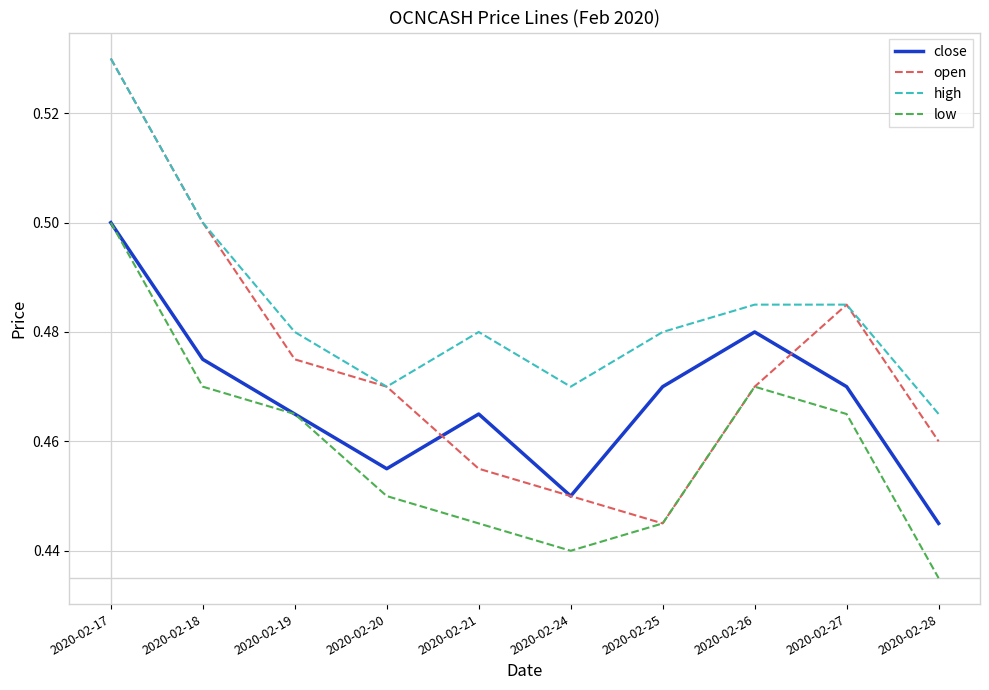

True or false: high has a value of 0.5 at 2020-02-28.

True